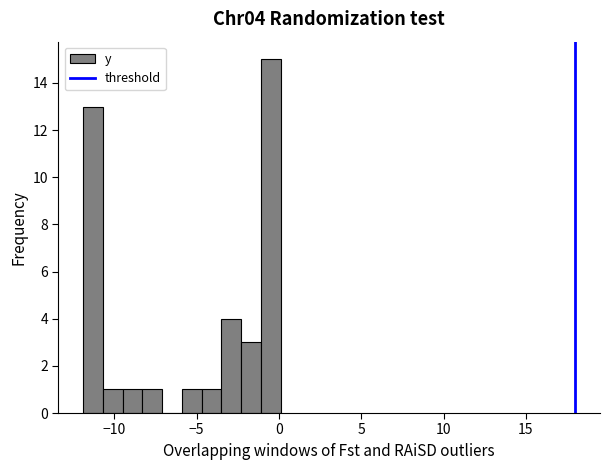

Around what value on the x-axis is the tallest bar? Give the approximate position of its centre, as read against the axis.

-0.5